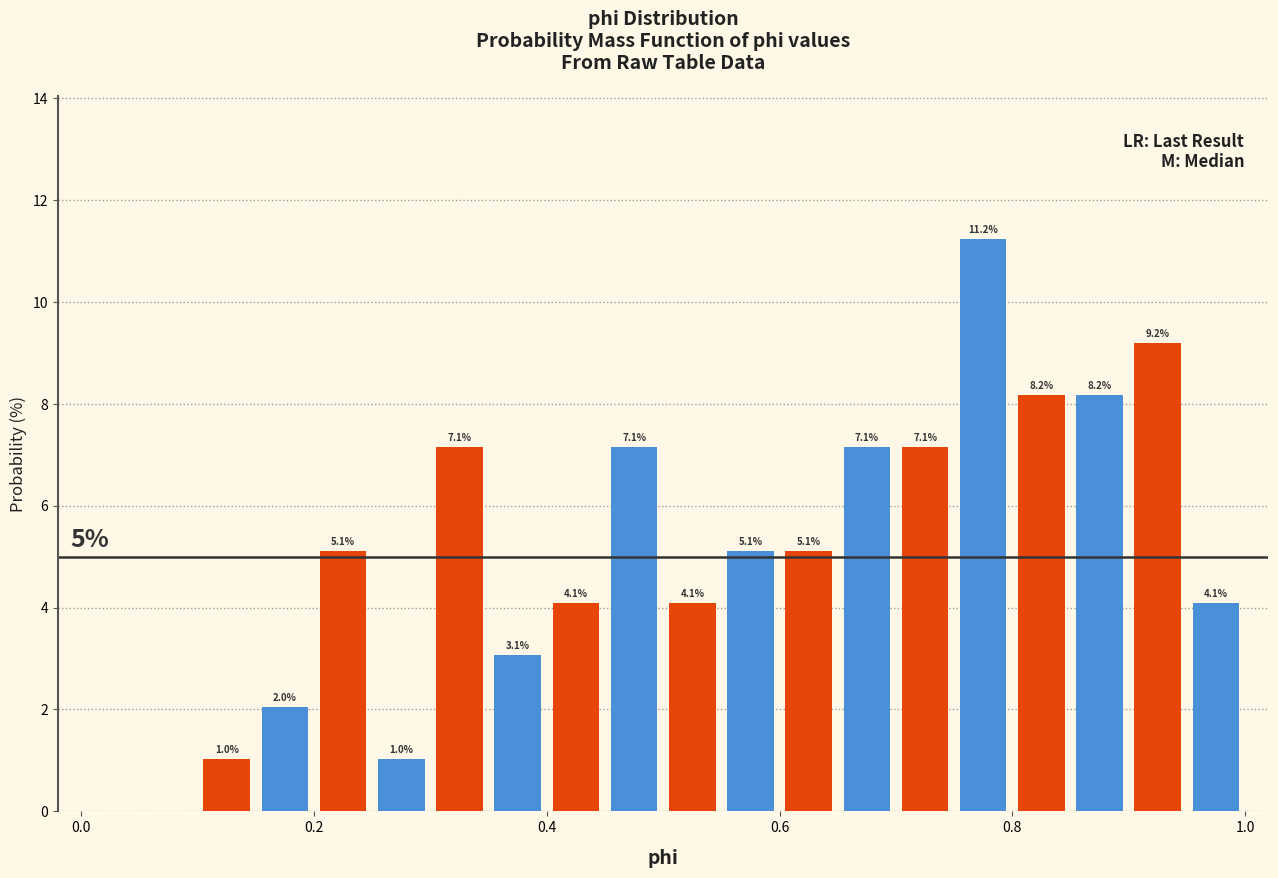

Read against the x-axis, roughly where is the centre of the tallest bar?

0.78